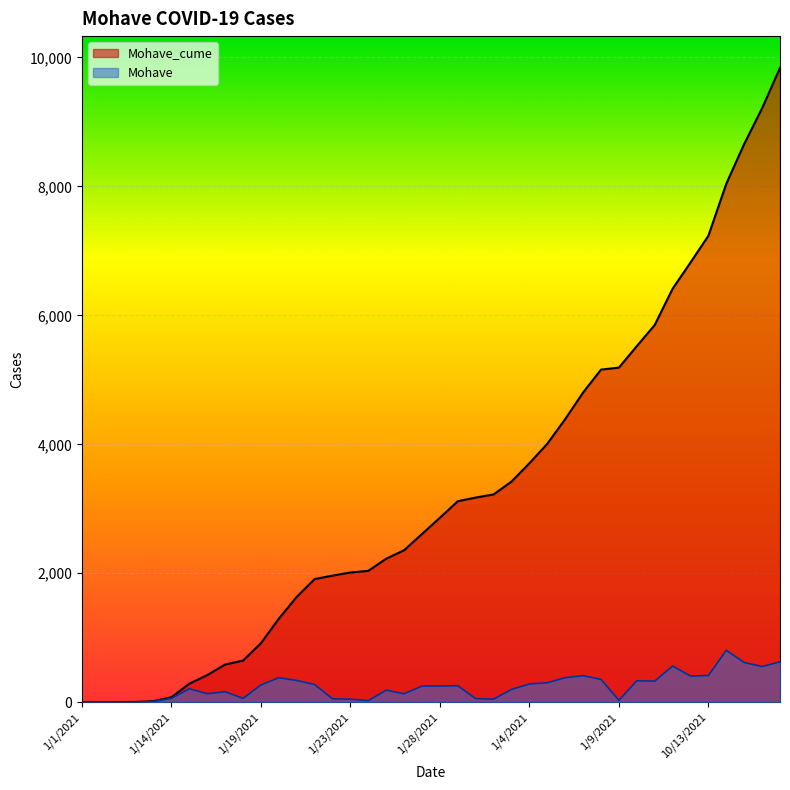

True or false: Mohave and Mohave_cume intersect in this chart.

False